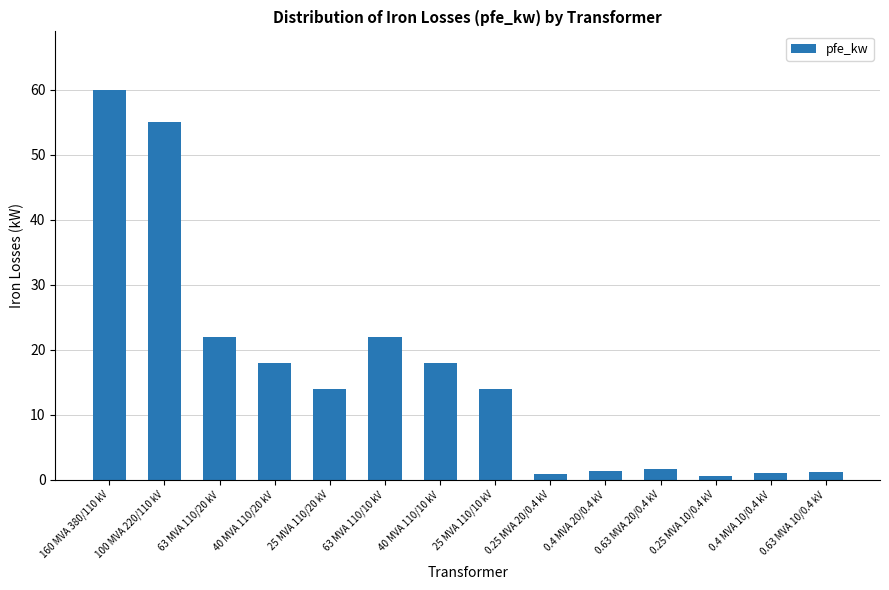

How many bars are there in total?

14